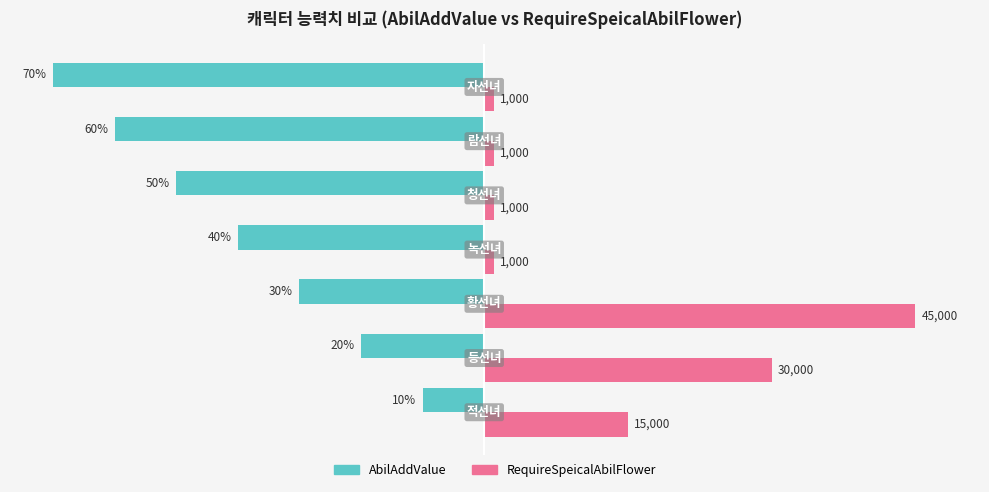

What are all the series names shown in the legend?

AbilAddValue, RequireSpeicalAbilFlower